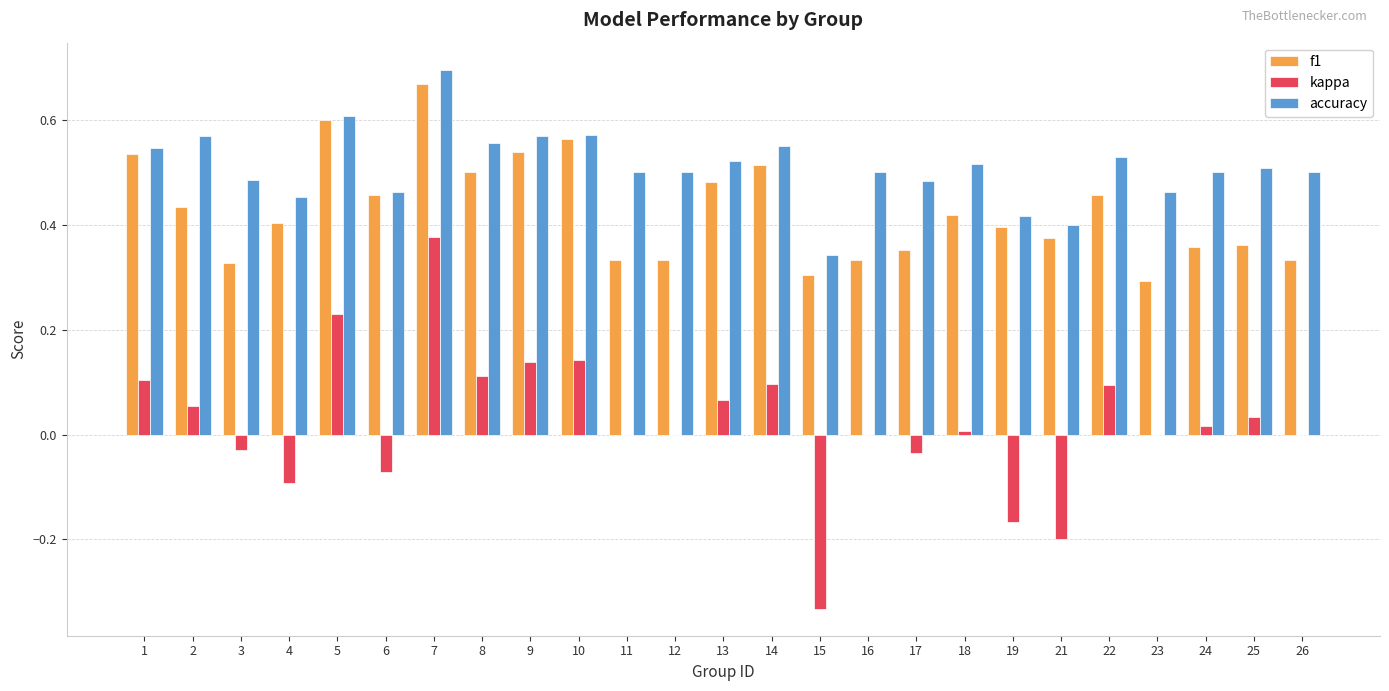

The value of kappa at 25 is 0.0. True or false?

True